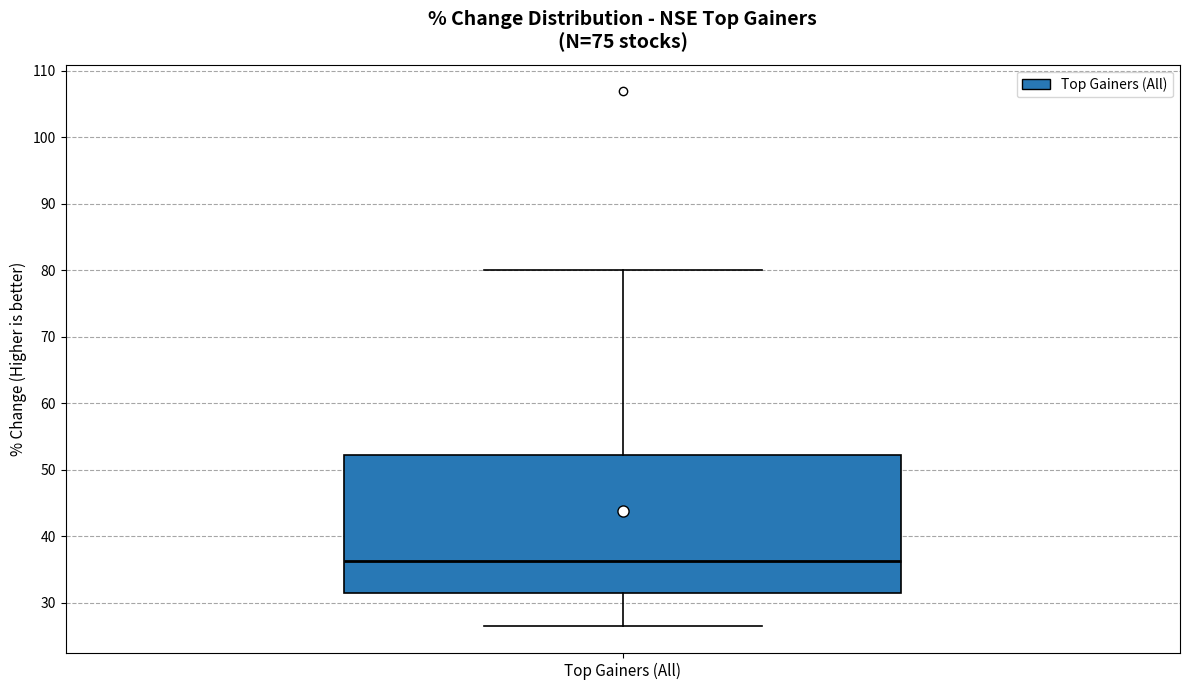

Transcribe this box plot: give where the median line is, the range the box spans, and where the two whiskers end, as read against the y-axis. The values are not printed on the chart, so give them approximately, as read against the axis.

median 36, box 31 to 52, whiskers 26 to 80